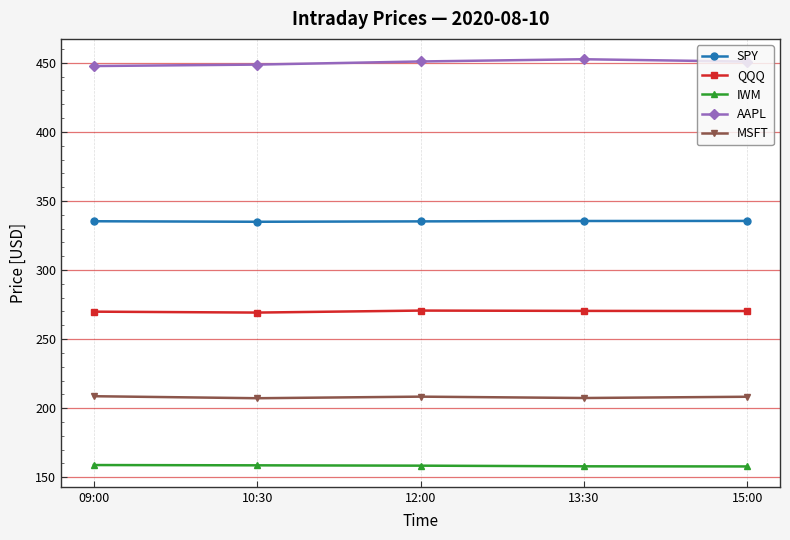

What is the average value of the IWM series?

158.3